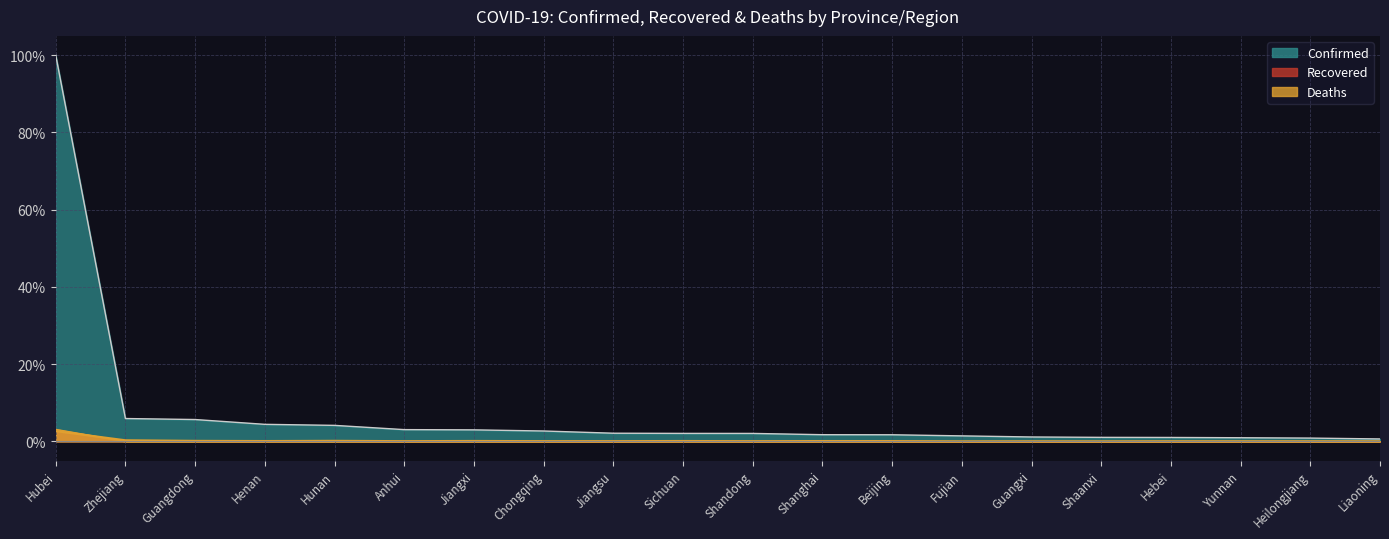

What is the value of the Confirmed point at the 19th from the left?

0.8